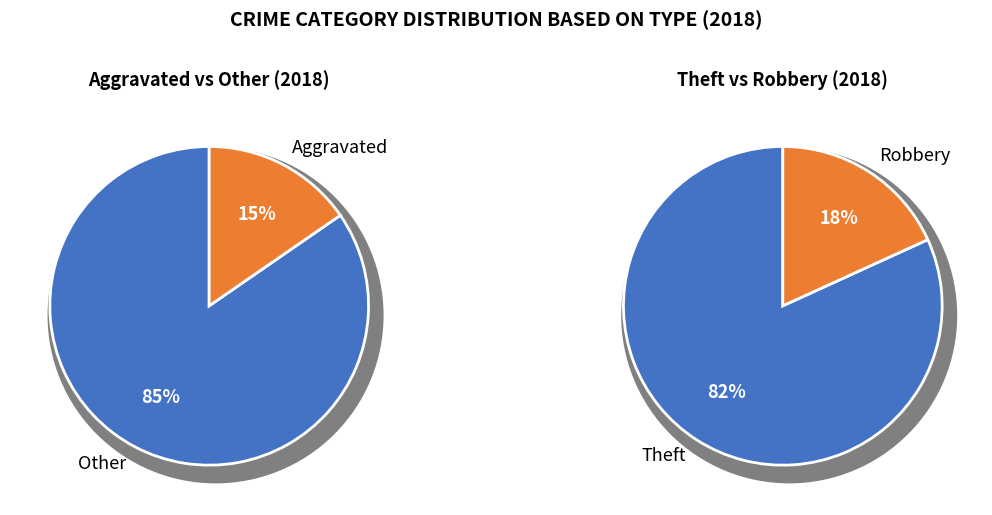

Which category has the biggest portion of the pie?

Theft